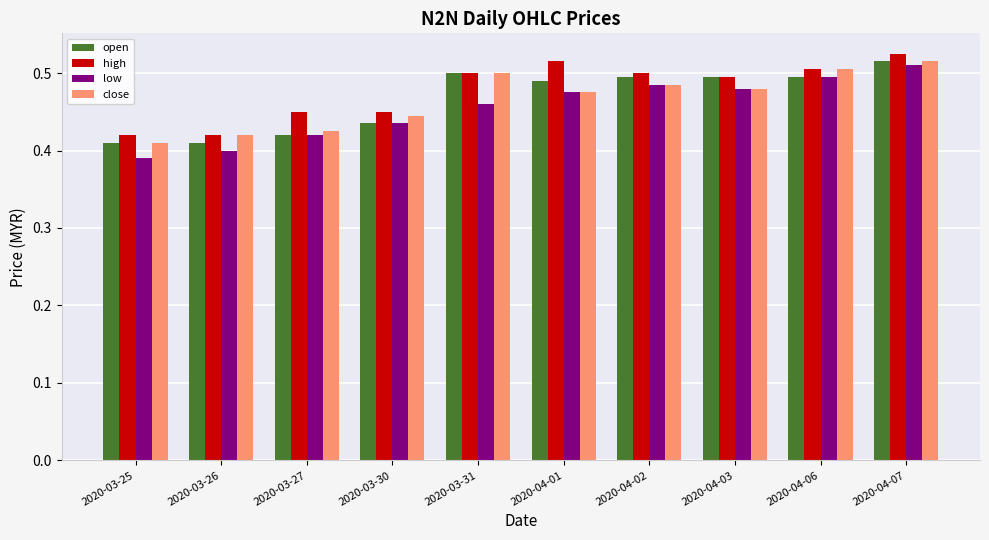

At how many categories does at least one series exceed 0?

10